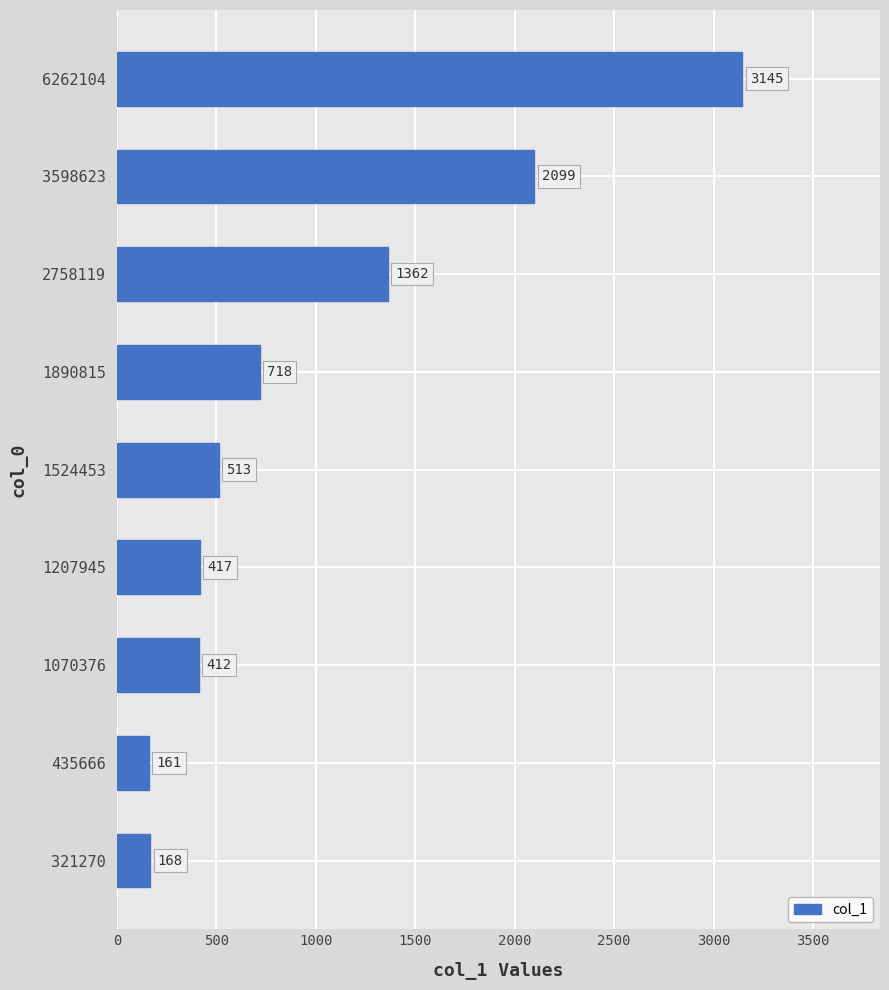

How many bars are there in total?

9